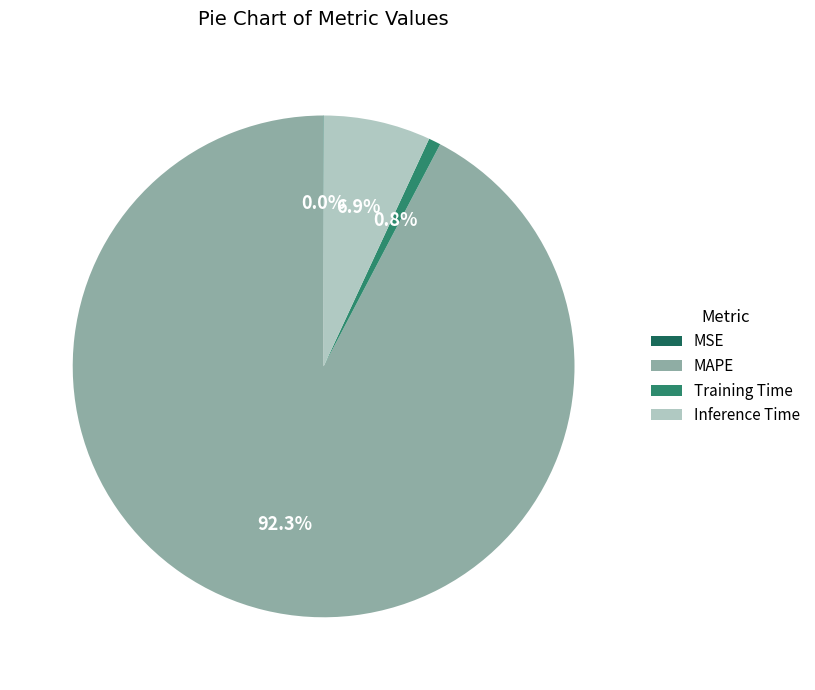

Between MAPE and Training Time, which is larger?

MAPE